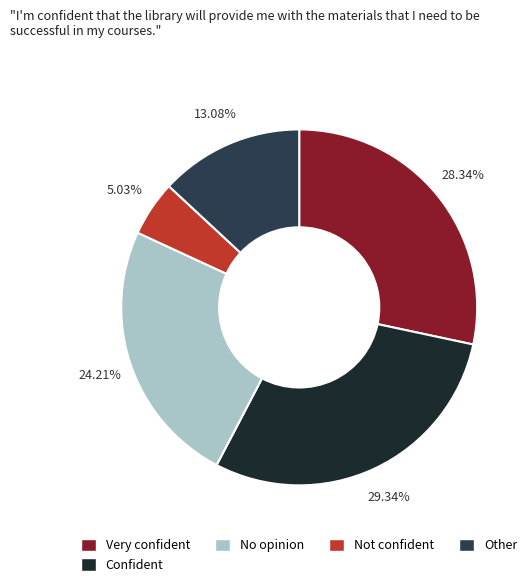

Rank the categories by value from lowest to highest.

Not confident, Other, No opinion, Very confident, Confident